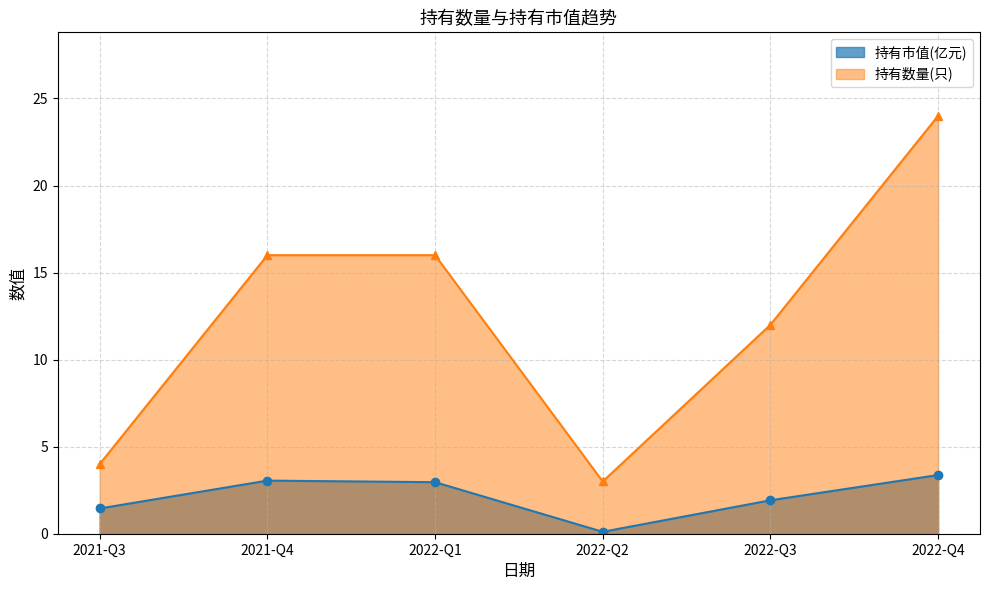

Which has a higher value, 2021-Q4 or 2021-Q3?

2021-Q4